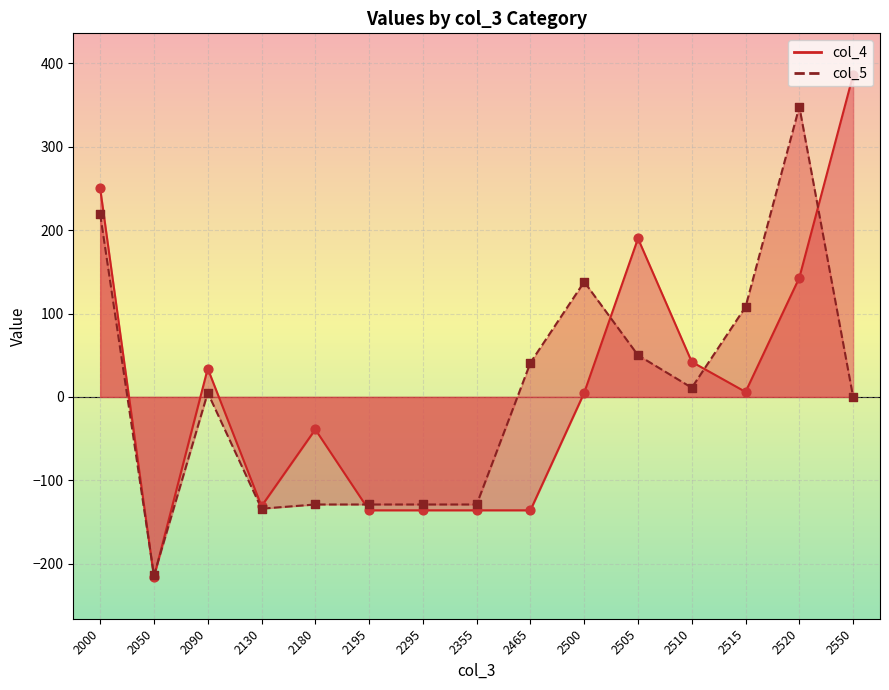

At how many categories does at least one series exceed -48?

10